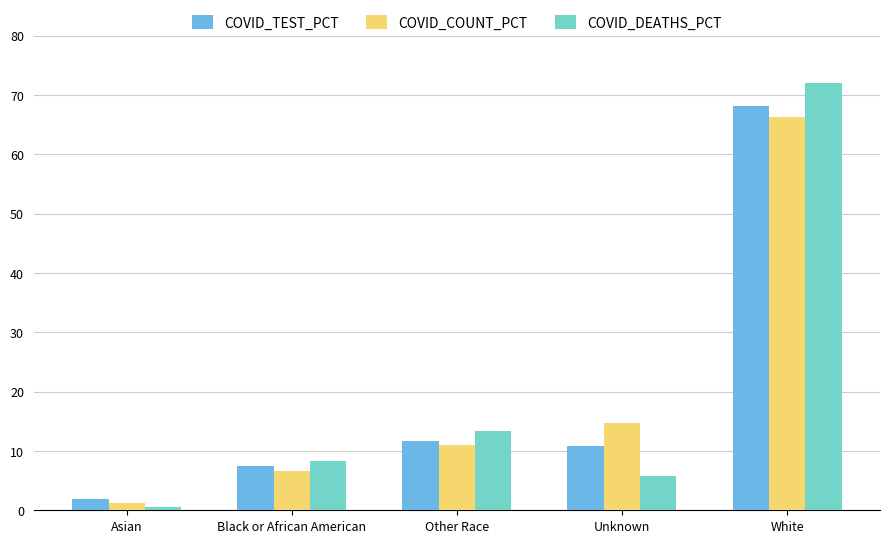

How many categories are shown in the chart?

5